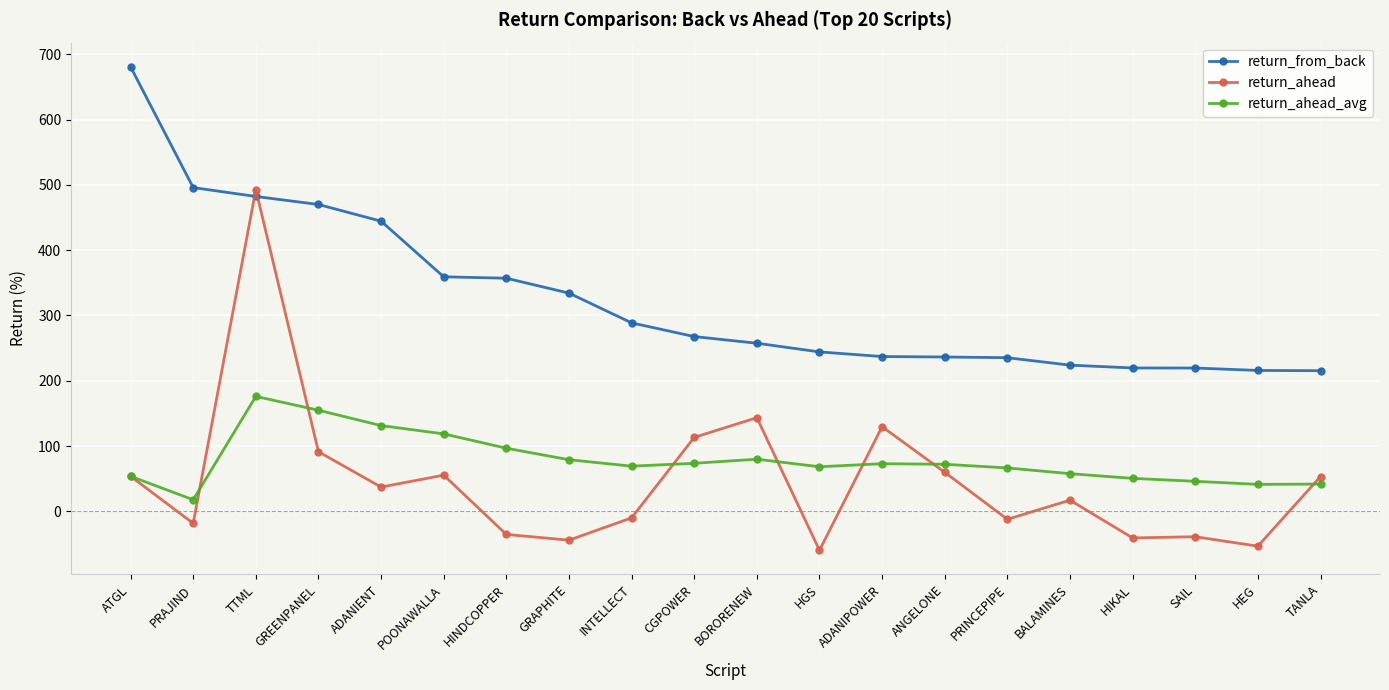

The return_ahead_avg series shows 176.0 at TTML. True or false?

True